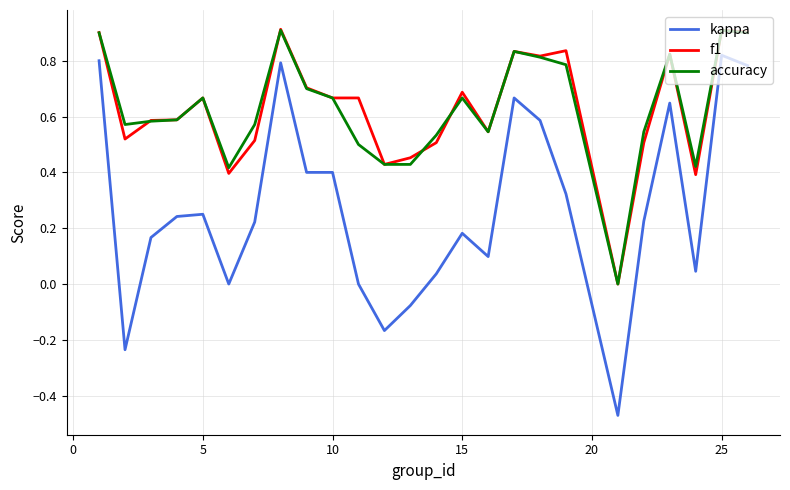

True or false: f1 and kappa cross at least once.

False